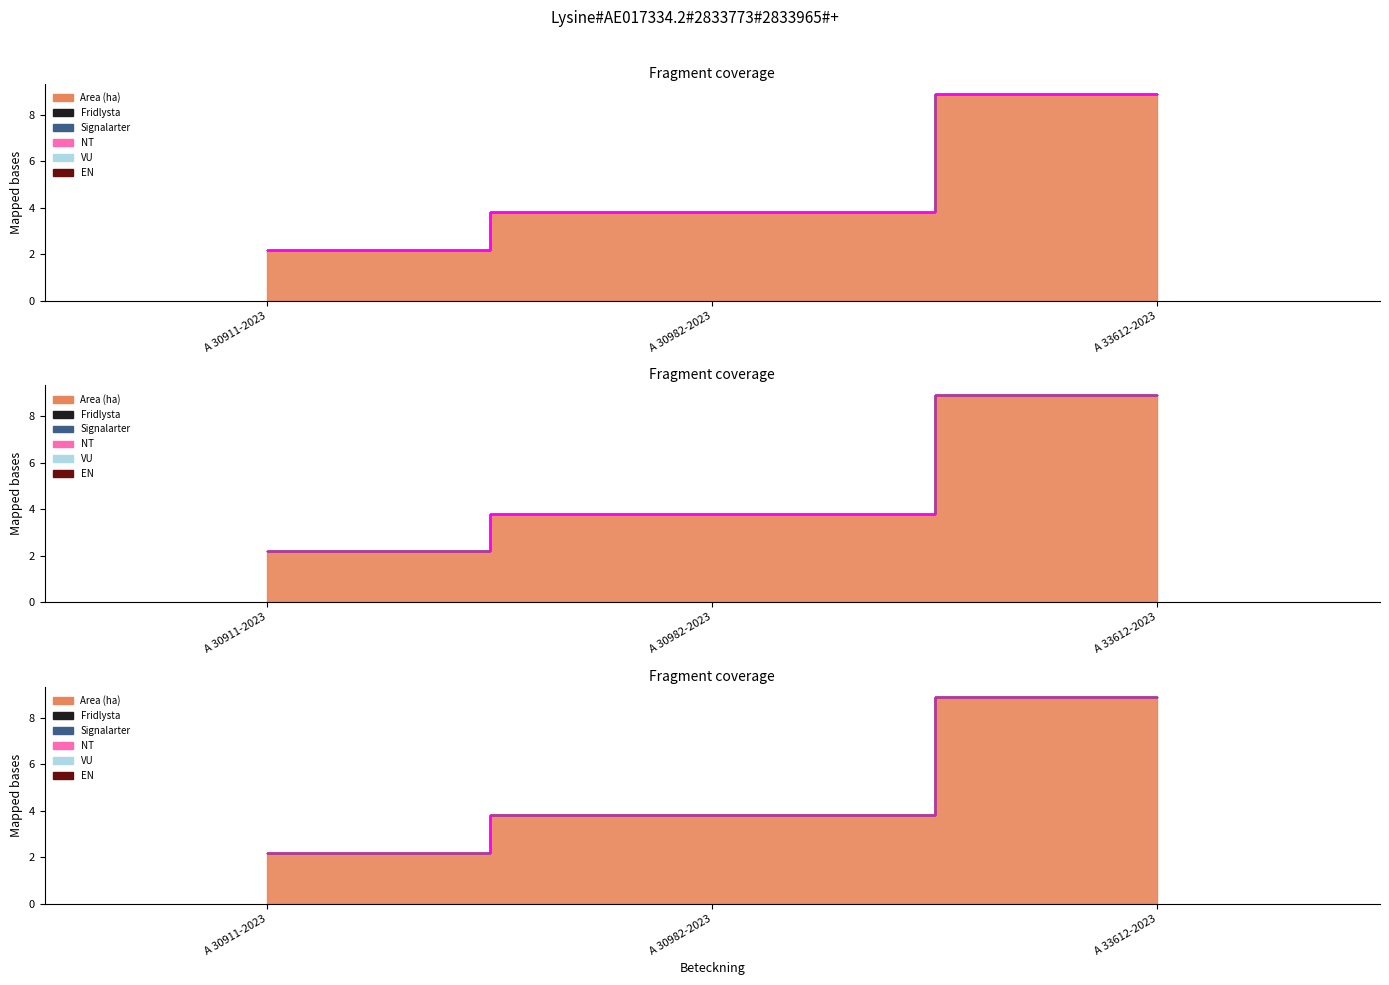

What are all the series names shown in the legend?

Area (ha), Fridlysta, Signalarter, NT, VU, EN